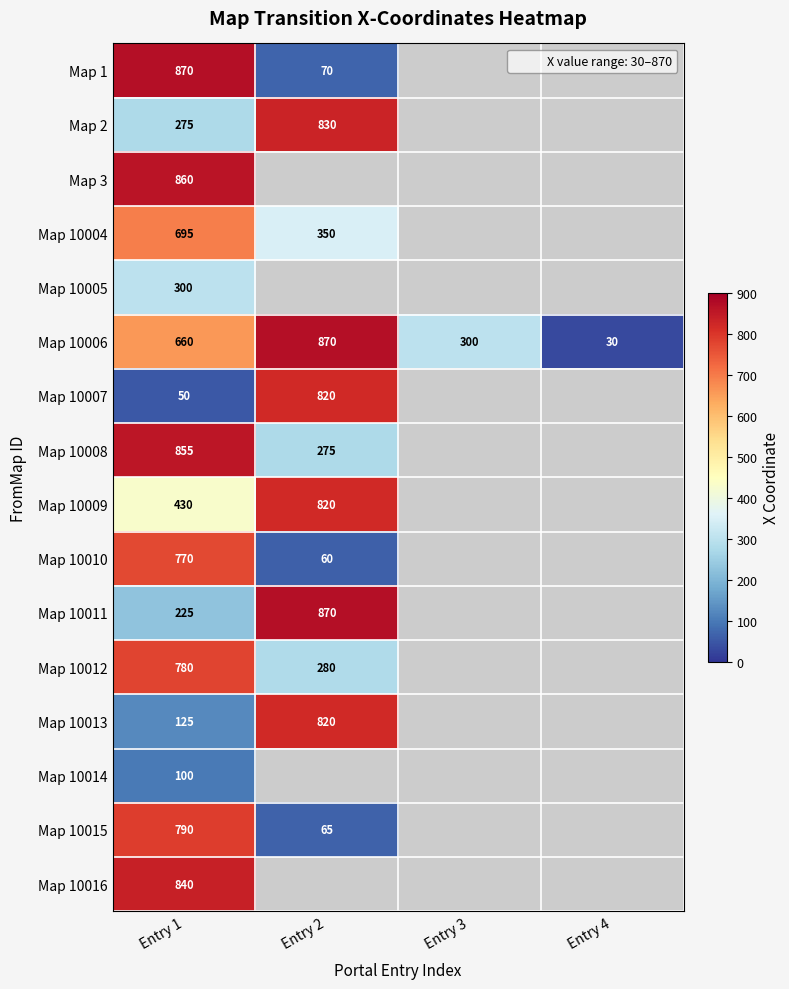

At how many categories does at least one series exceed 385?

2